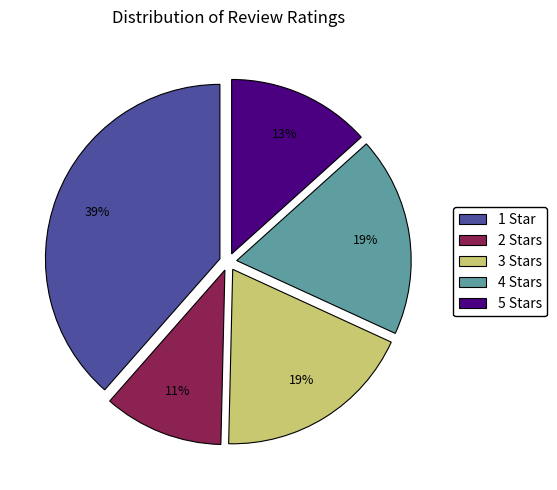

What is the ratio of the value at 5 Stars to the value at 1 Star?

0.3